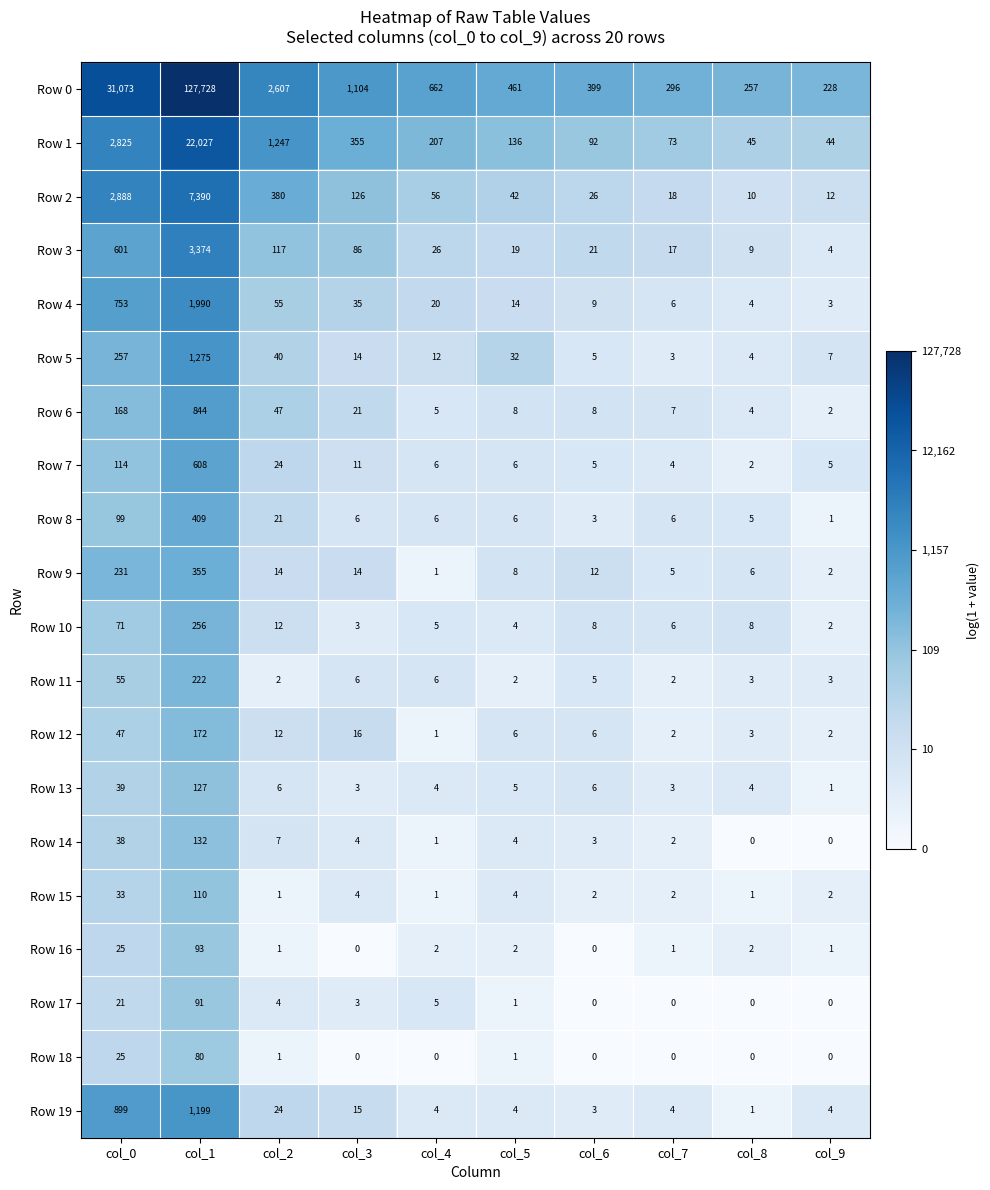

Rank the series by their maximum value, from lowest to highest.

Row 18, Row 17, Row 16, Row 15, Row 13, Row 14, Row 12, Row 11, Row 10, Row 9, Row 8, Row 7, Row 6, Row 19, Row 5, Row 4, Row 3, Row 2, Row 1, Row 0